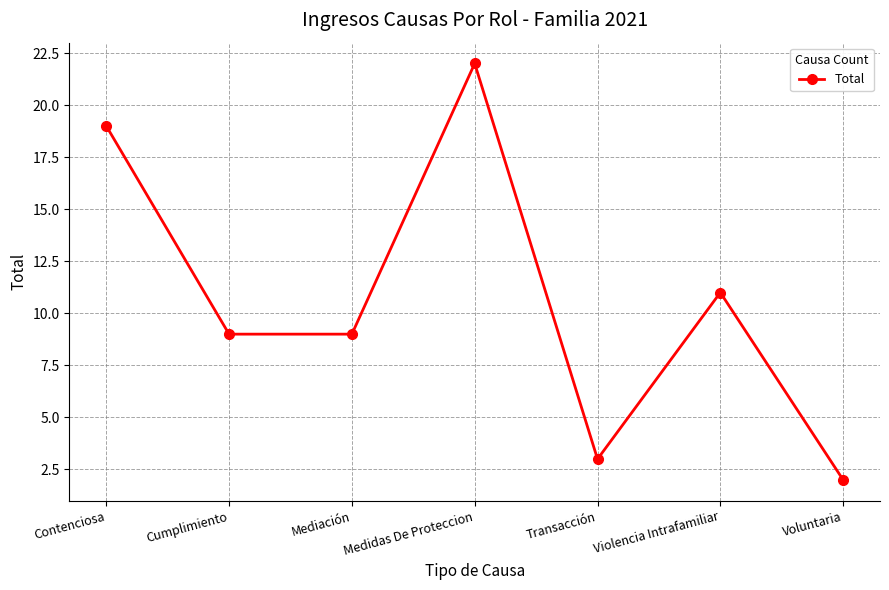

Where is the data nearest to the value 12?

Violencia Intrafamiliar